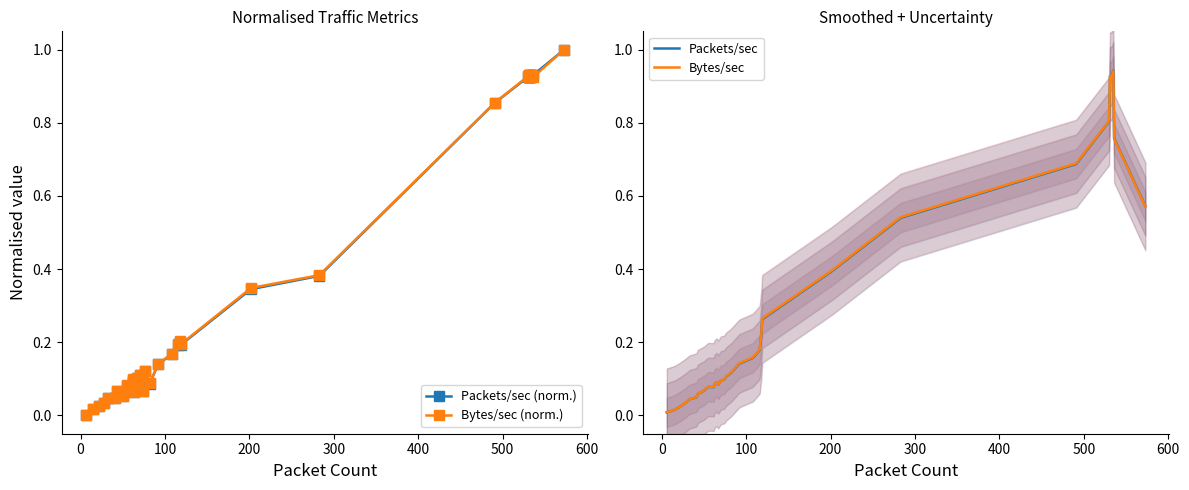

How many positive values does the Bytes/sec (norm.) series have?

39